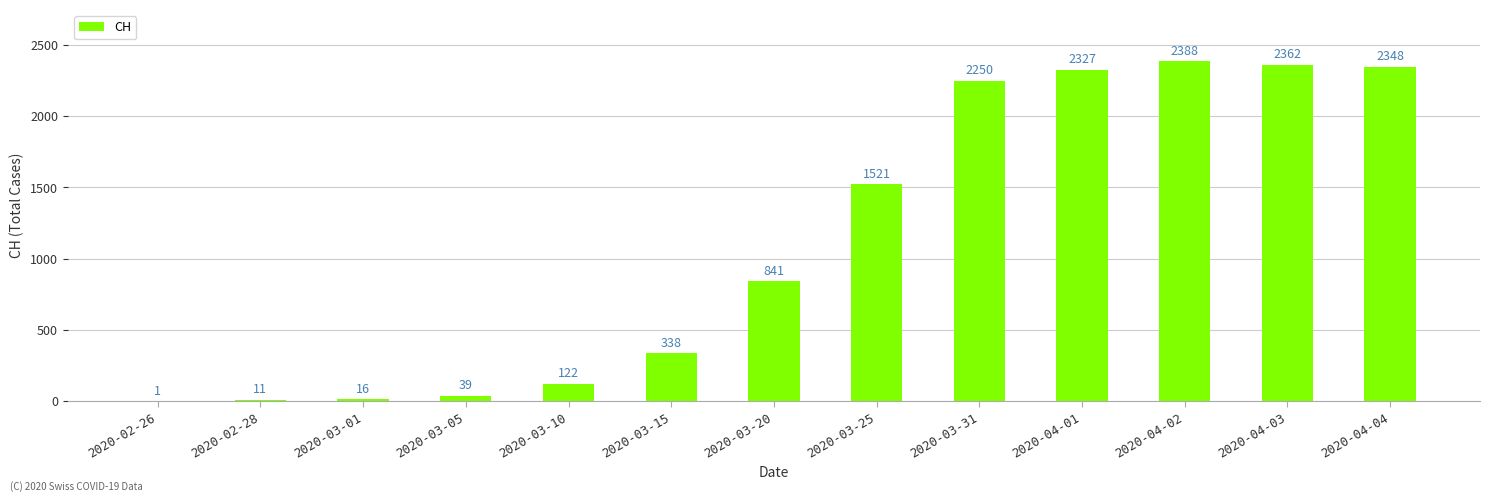

The value at 2020-02-26 is 1. True or false?

True